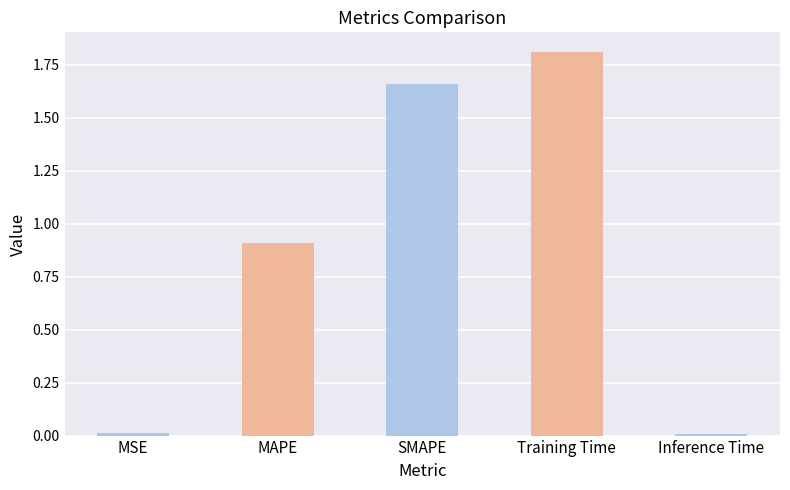

Which label corresponds to the largest value in the chart?

Training Time